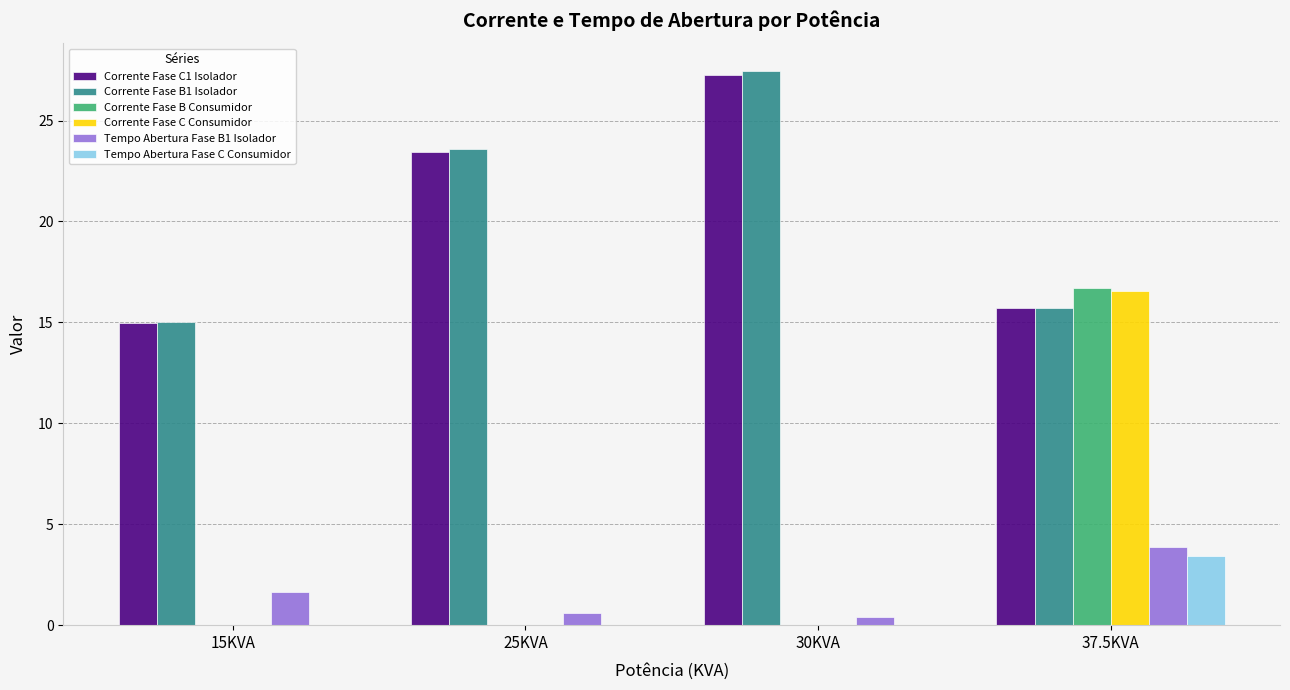

Which series changed the most between 30KVA and 37.5KVA?

Corrente Fase B Consumidor